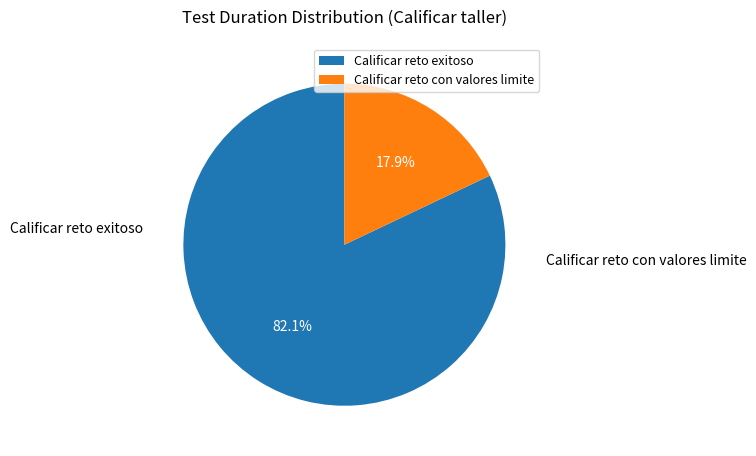

Is it true that Calificar reto con valores limite is 18% of the pie?

True